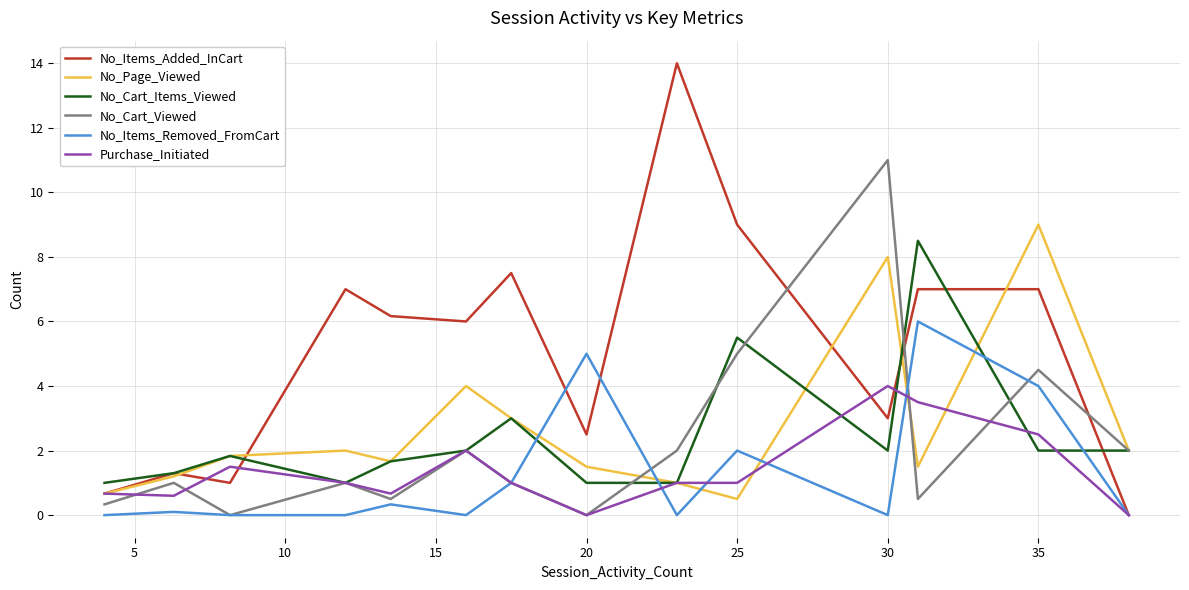

What is the greatest value displayed?

14.0